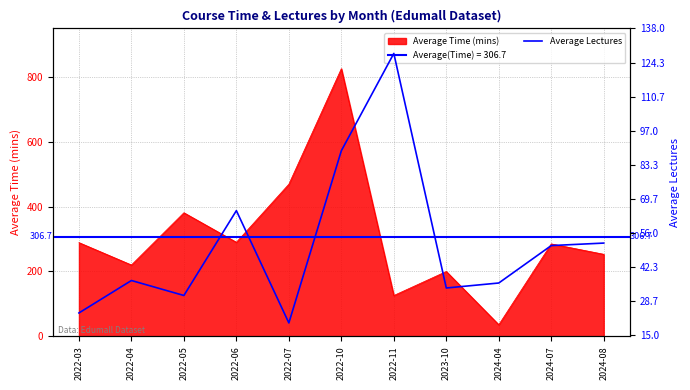

The chart shows a value of 20 at 2022-07. True or false?

True